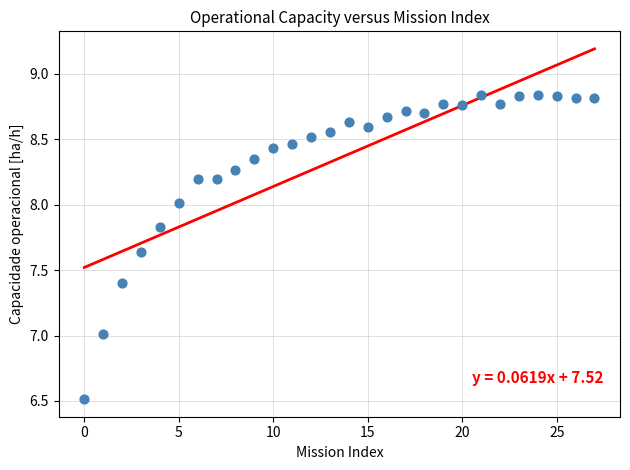

What is the range of Y values (max minus min)?

2.3